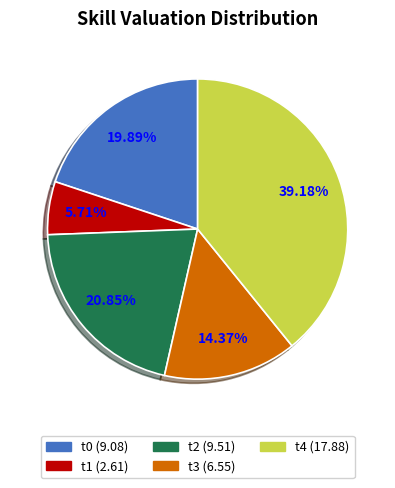

Is it true that t0 is 5% of the pie?

False